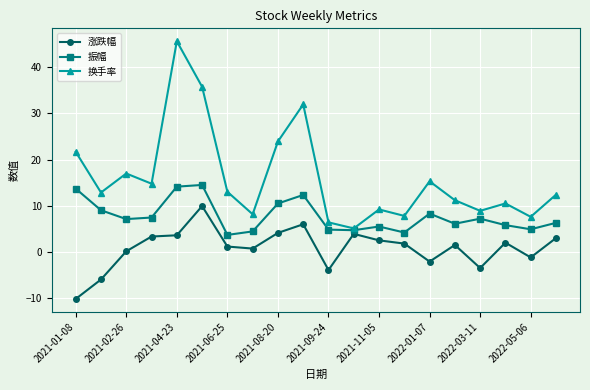

Rank the series by their average value, from highest to lowest.

换手率, 振幅, 涨跌幅